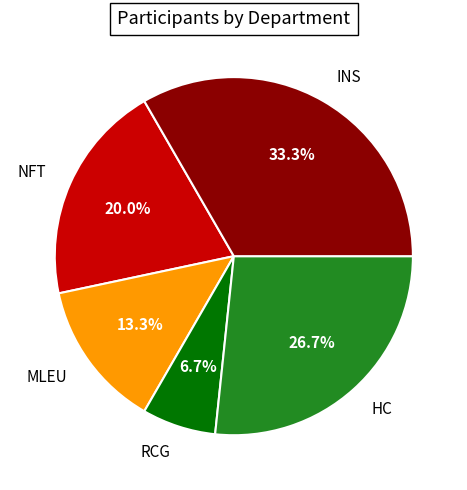

What percentage do RCG and MLEU together represent?

20.0%